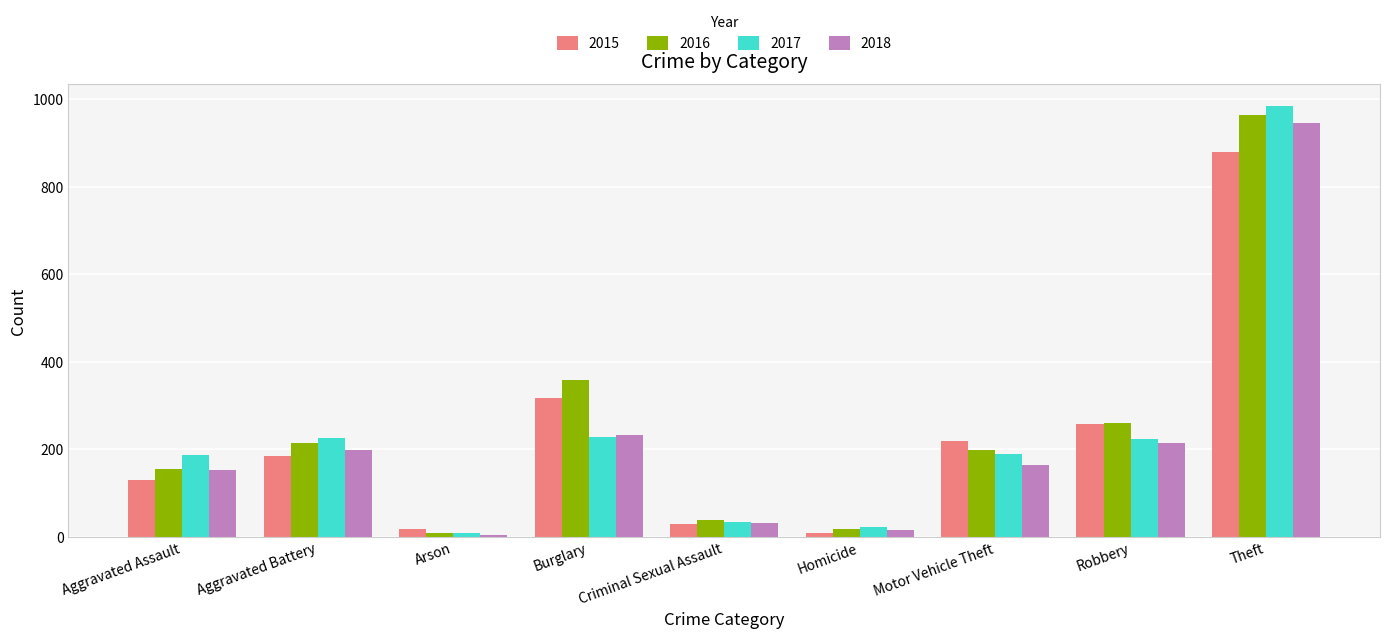

The 2017 series shows 225 at Aggravated Battery. True or false?

True